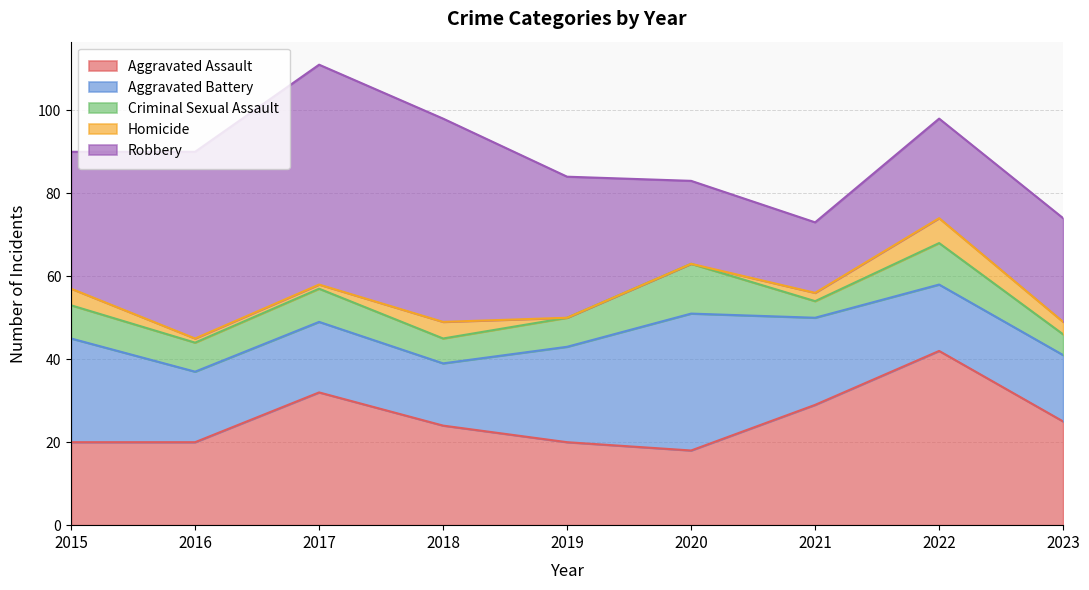

True or false: Aggravated Assault and Criminal Sexual Assault intersect in this chart.

False